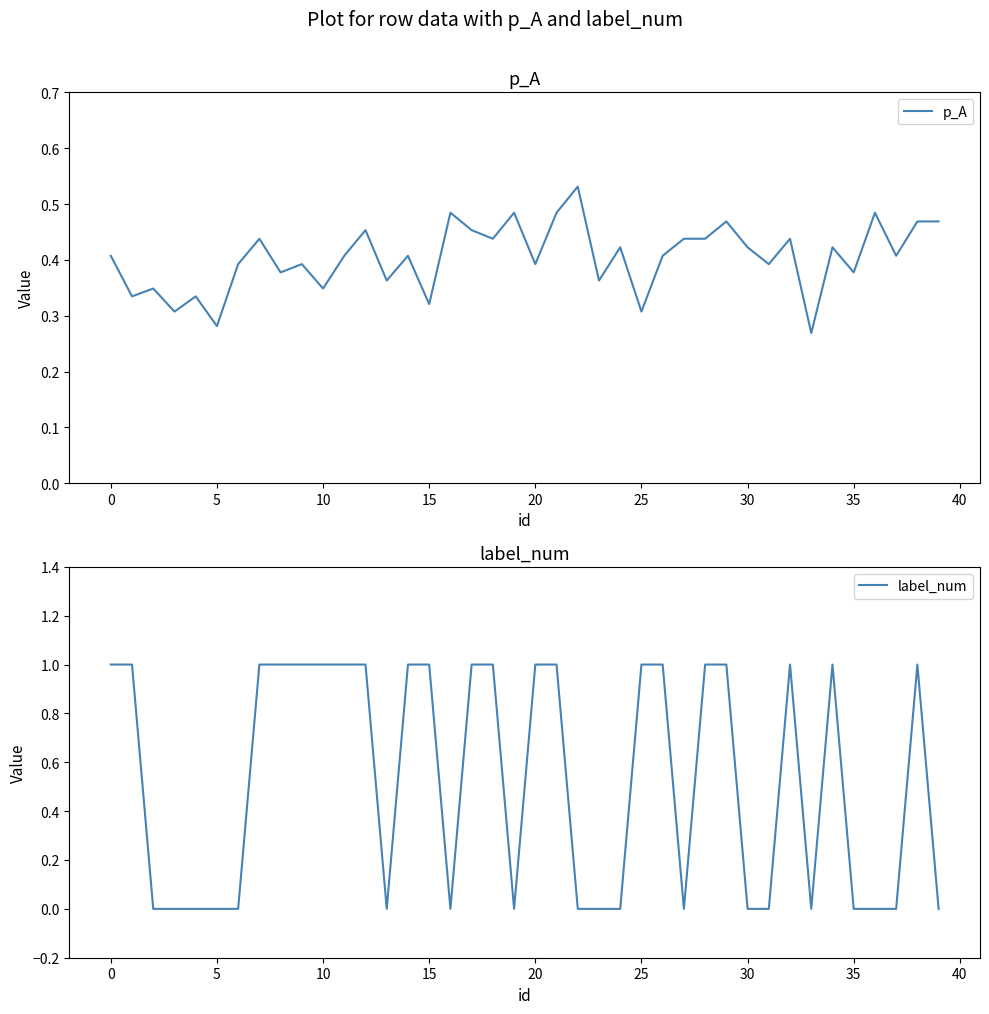

What is the label of the 14th point from the left?

13